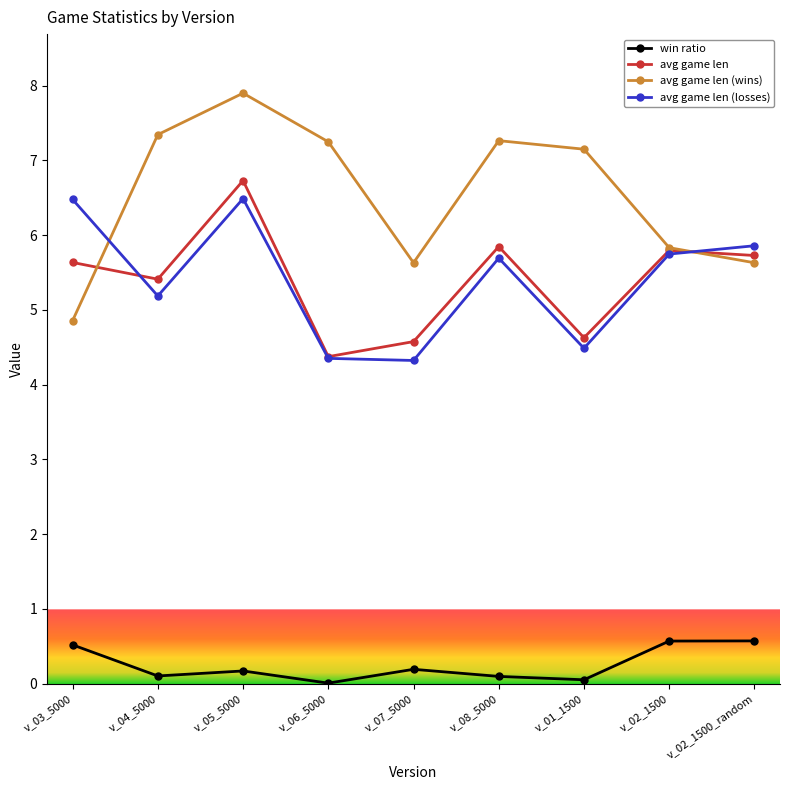

What is the value of the avg game len point at the 5th from the left?

4.6